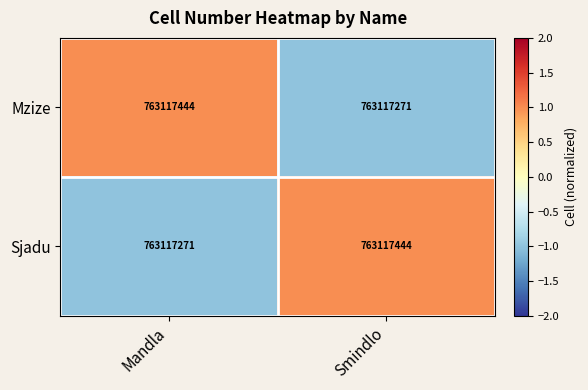

Which series changed the most between Mandla and Smindlo?

Mzize